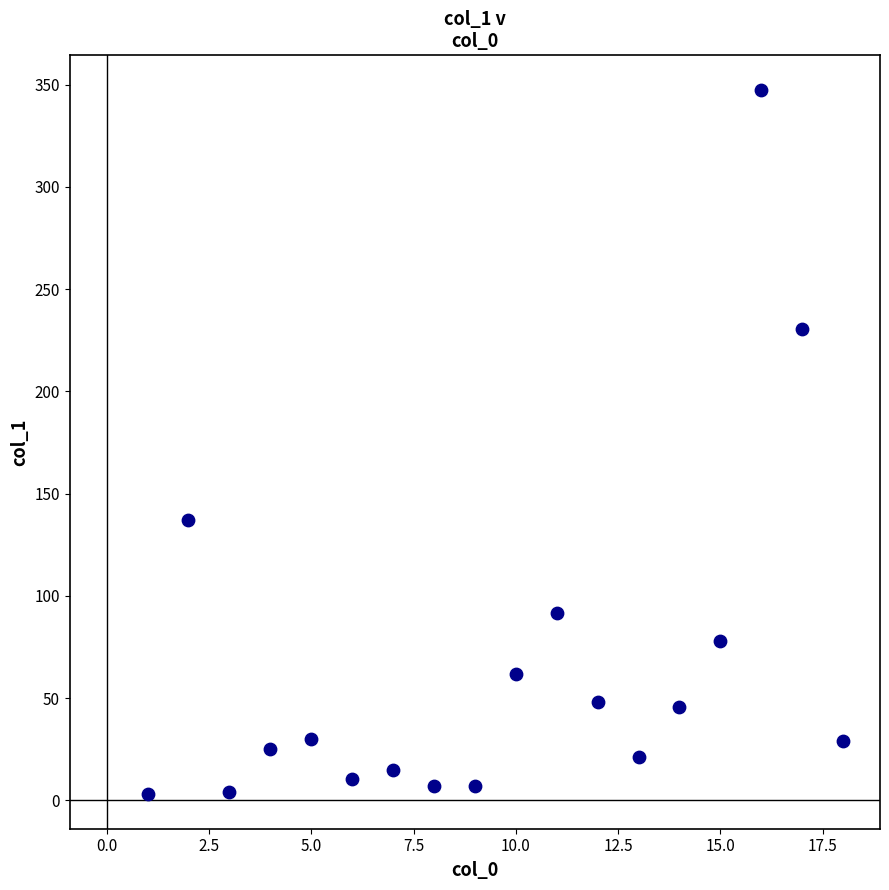

What Y value in the scatter plot is closest to 175?

137.0